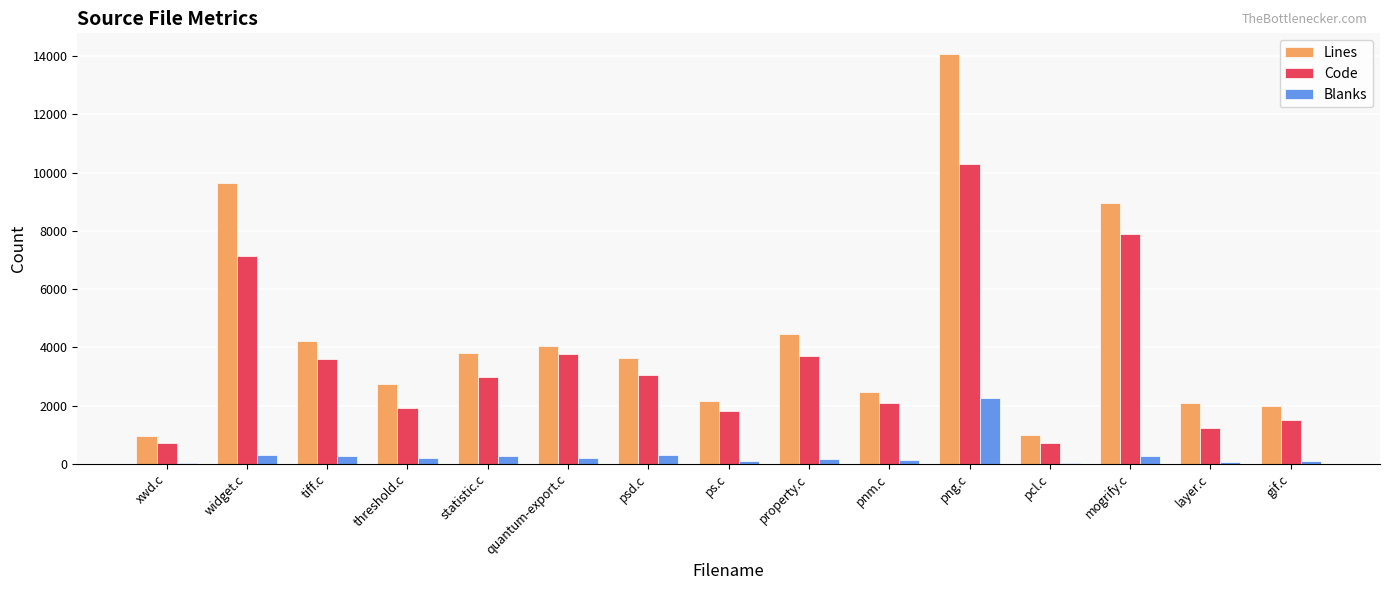

The value of Lines at statistic.c is 3813. True or false?

True